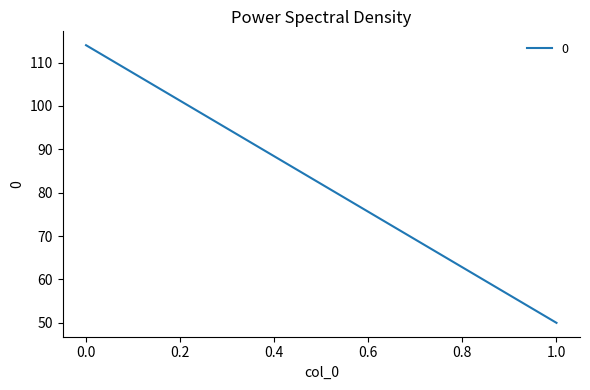

How many series are shown in this chart?

1